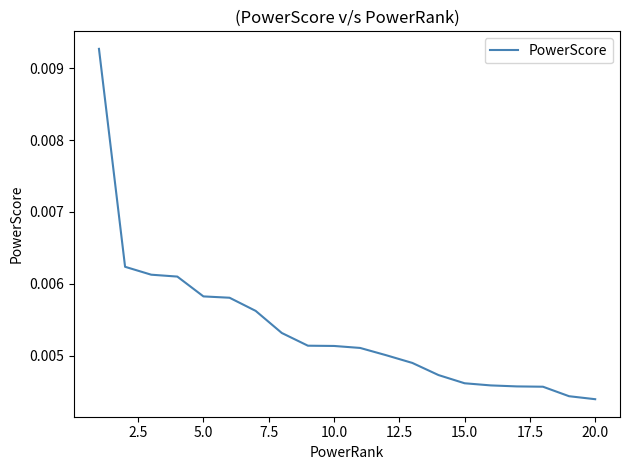

How many lines are shown in the chart?

1